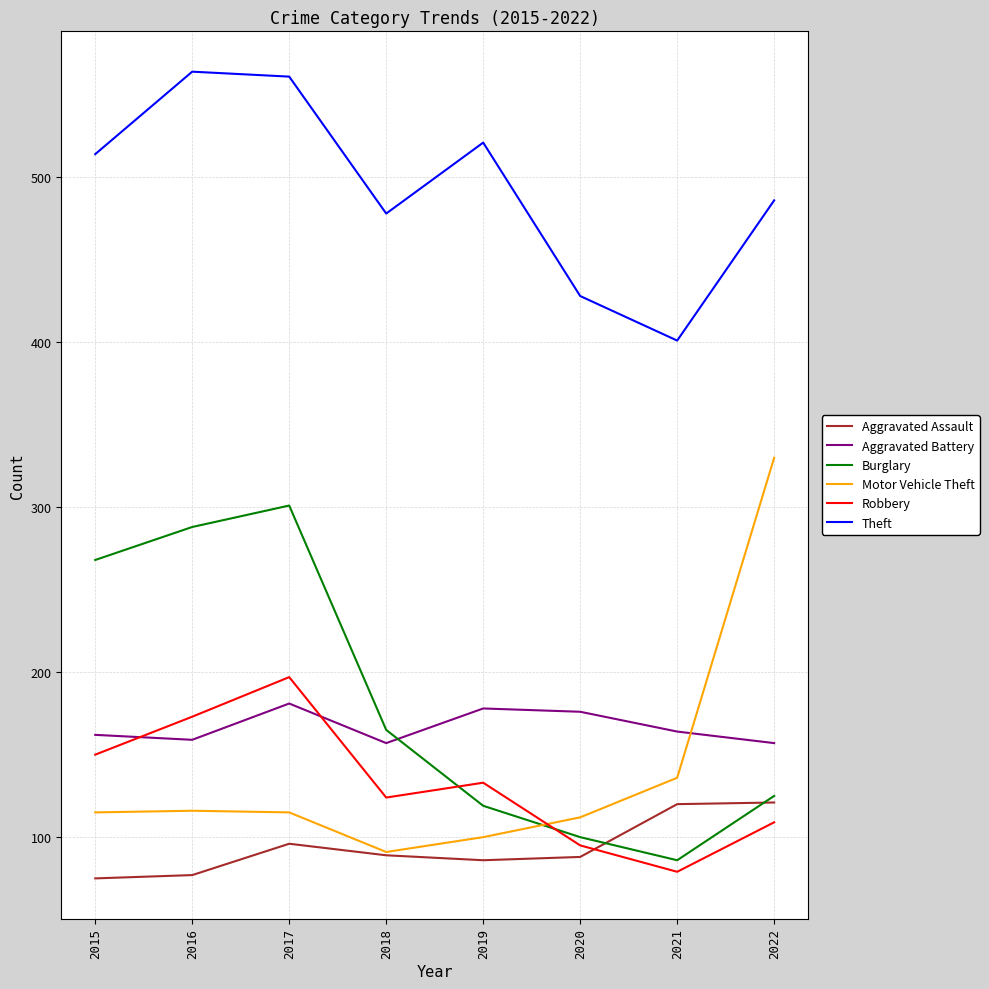

What is the maximum value shown in the chart?

564